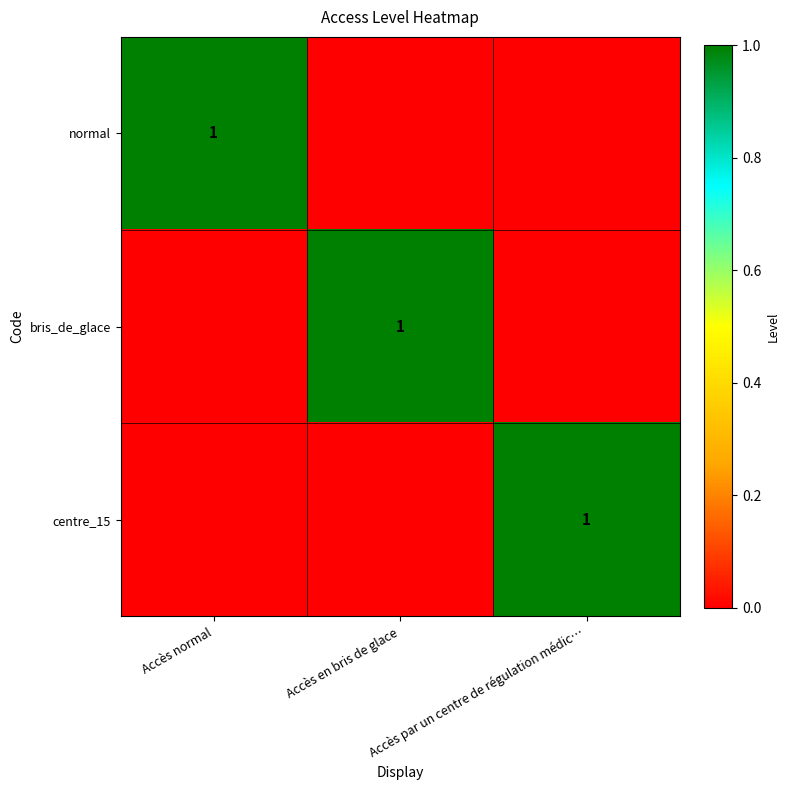

Is it true that bris_de_glace equals 1 at Accès en bris de glace?

True